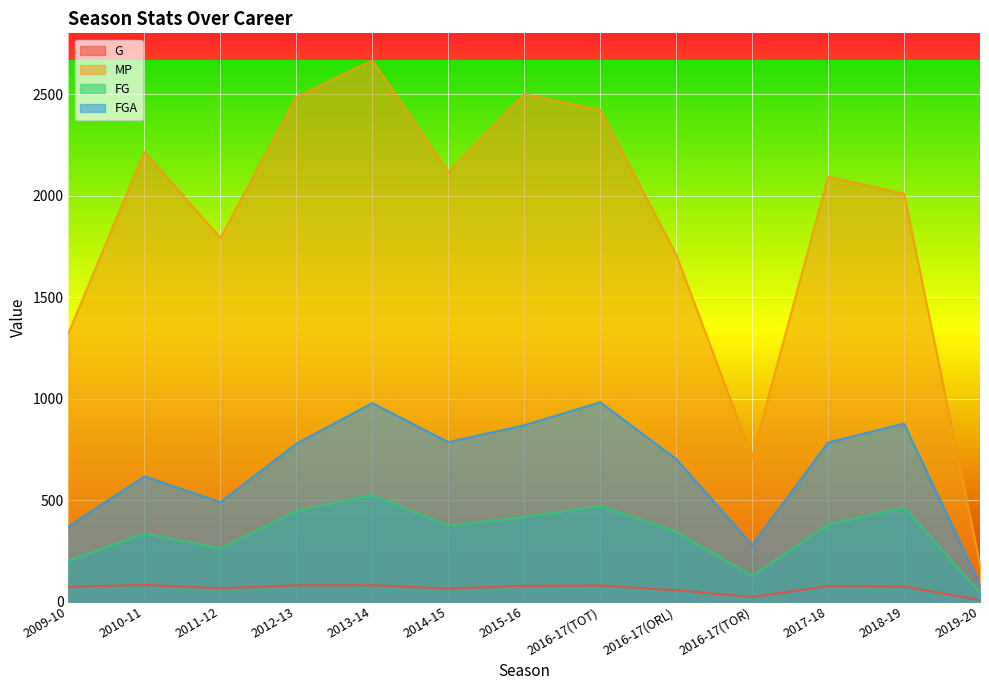

Which series has the largest range (max minus min)?

MP